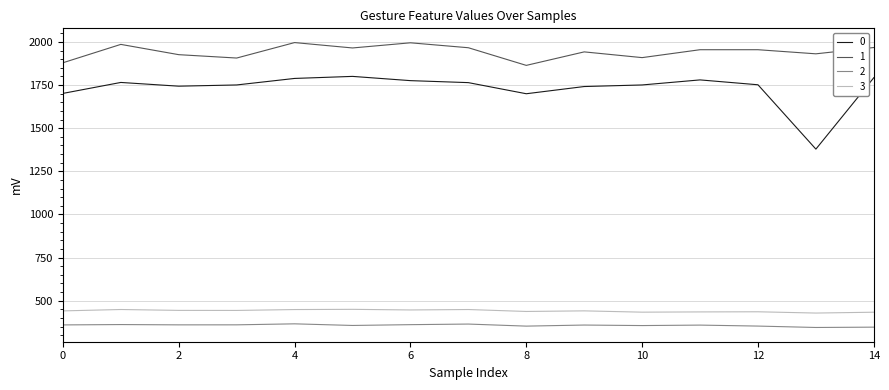

True or false: 3 and 1 intersect in this chart.

False